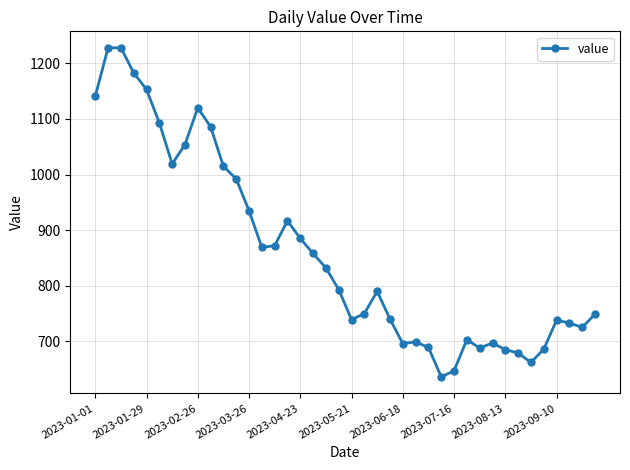

True or false: the data has more than 2 interior local peaks.

True